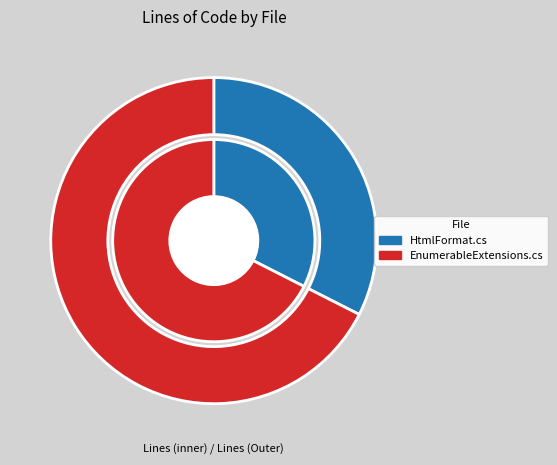

What is the ratio of the value at HtmlFormat.cs to the value at EnumerableExtensions.cs?

0.5